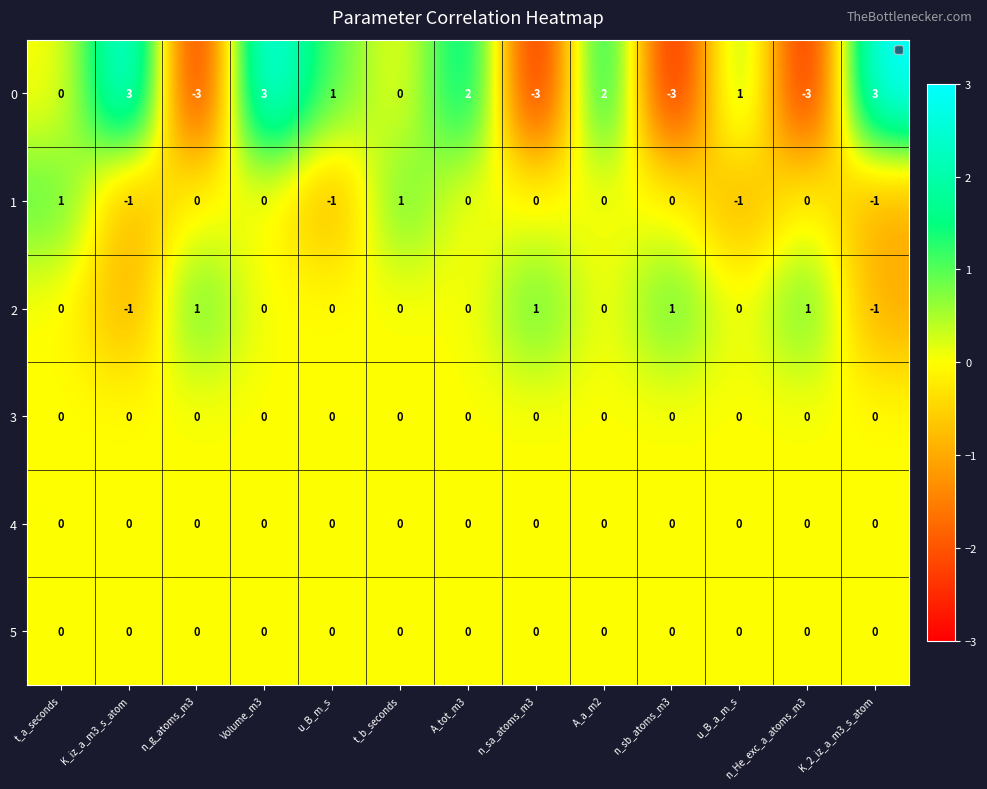

What is the highest value of the 0 series?

3